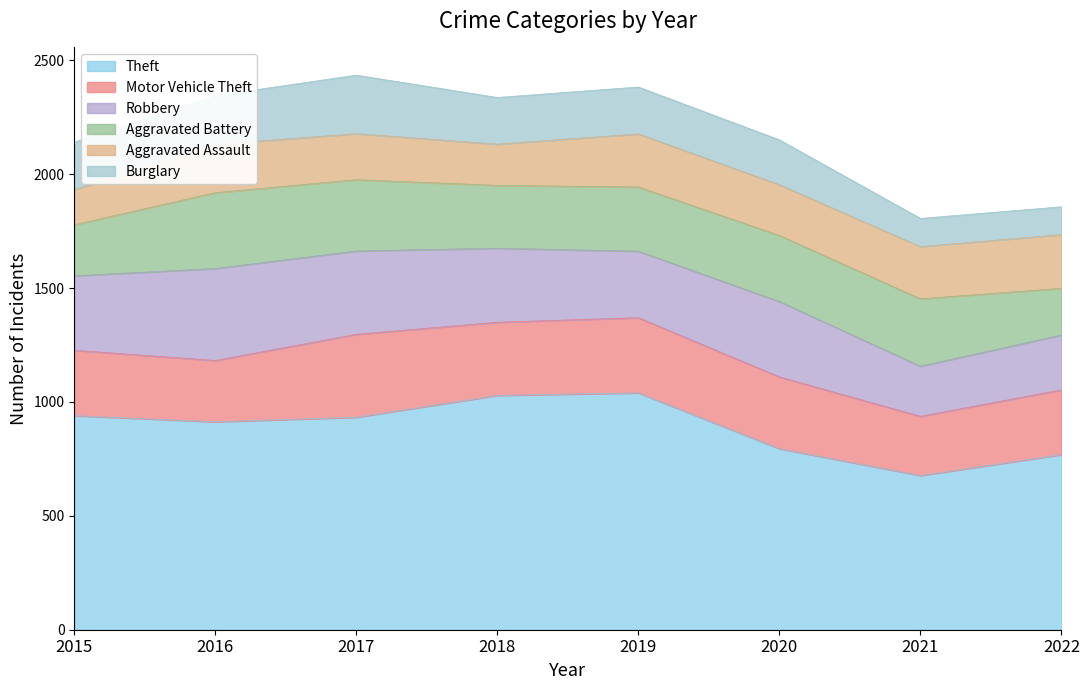

What are all the series names shown in the legend?

Theft, Motor Vehicle Theft, Robbery, Aggravated Battery, Aggravated Assault, Burglary